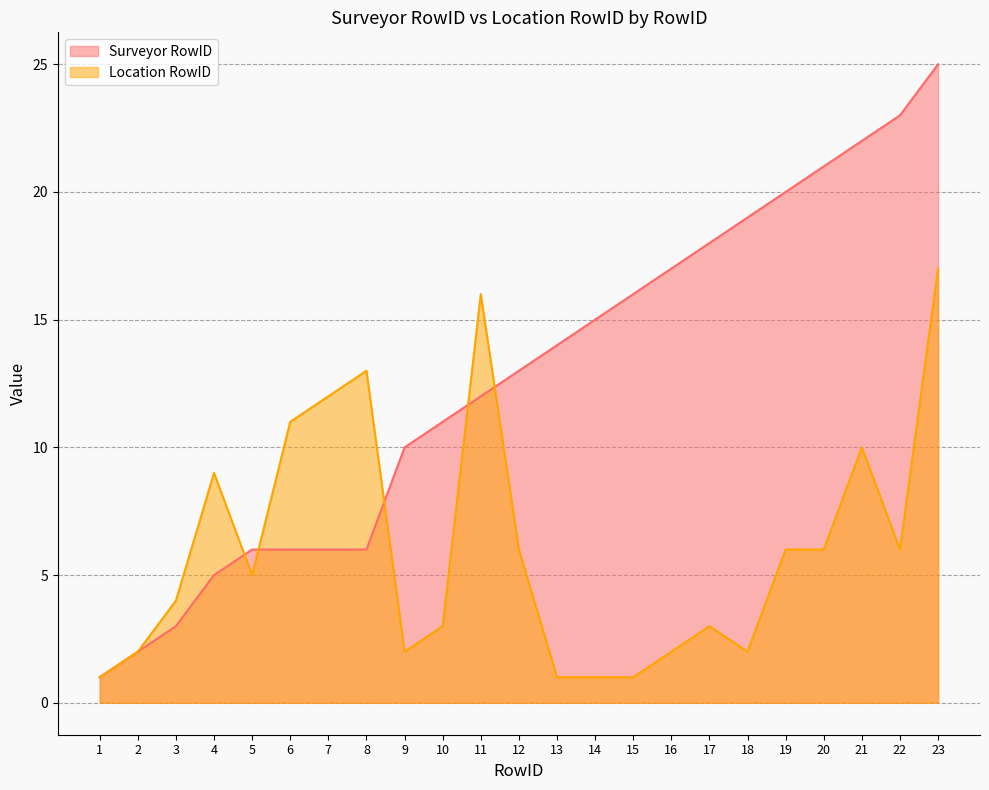

Which series has the largest total across all categories?

Surveyor RowID